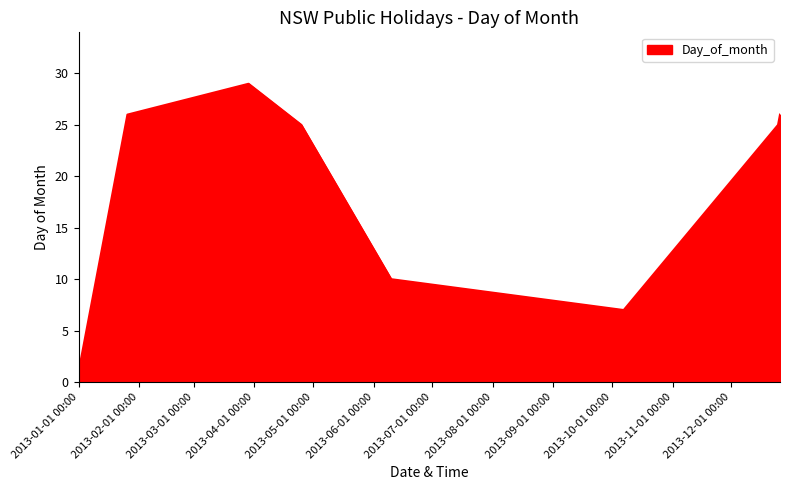

What is the greatest value displayed?

29